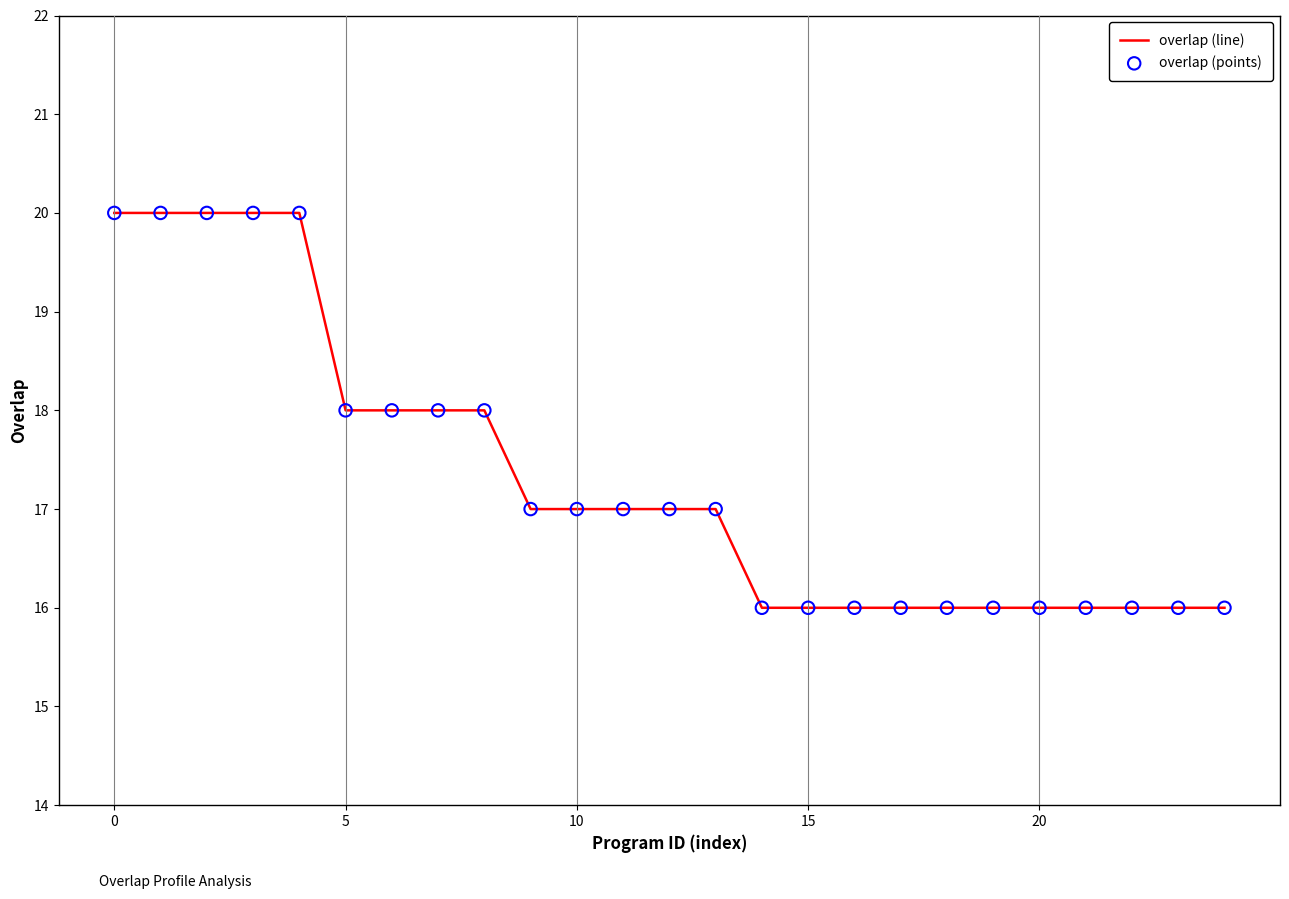

What is the difference between the maximum and minimum values?

4